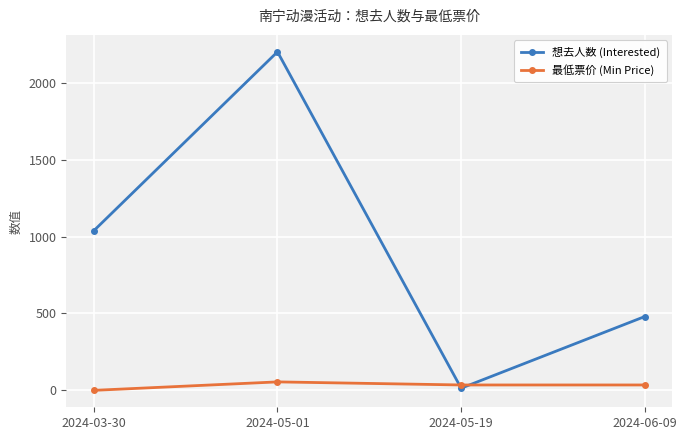

Which category has the lowest value in the 想去人数 (Interested) series?

2024-05-19